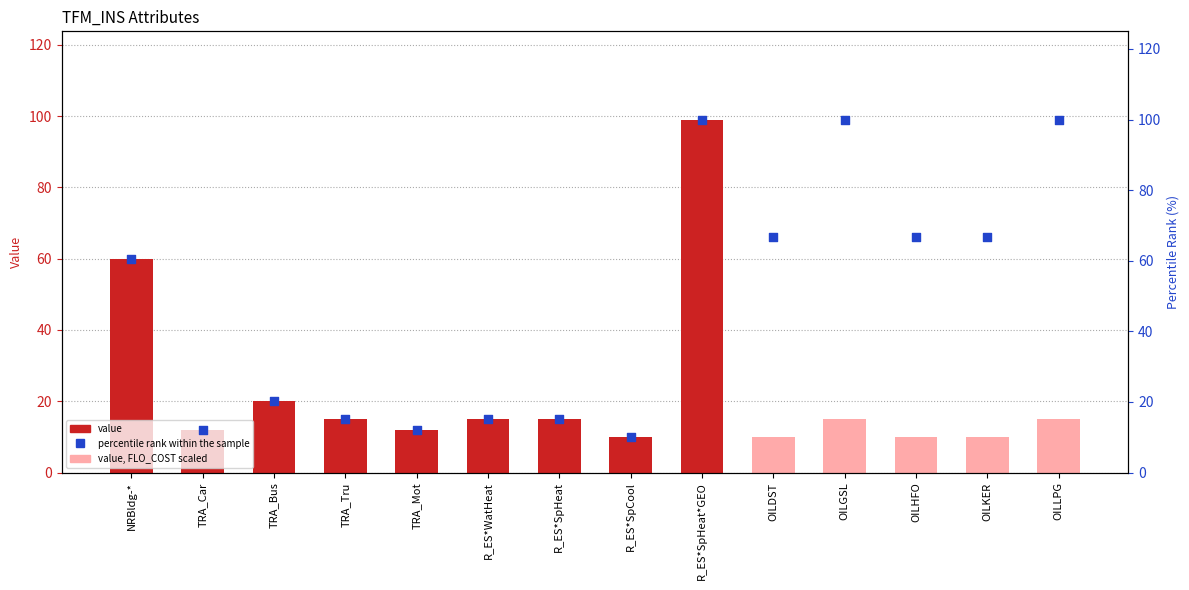

Which series contains the highest Y value?

percentile rank within the sample